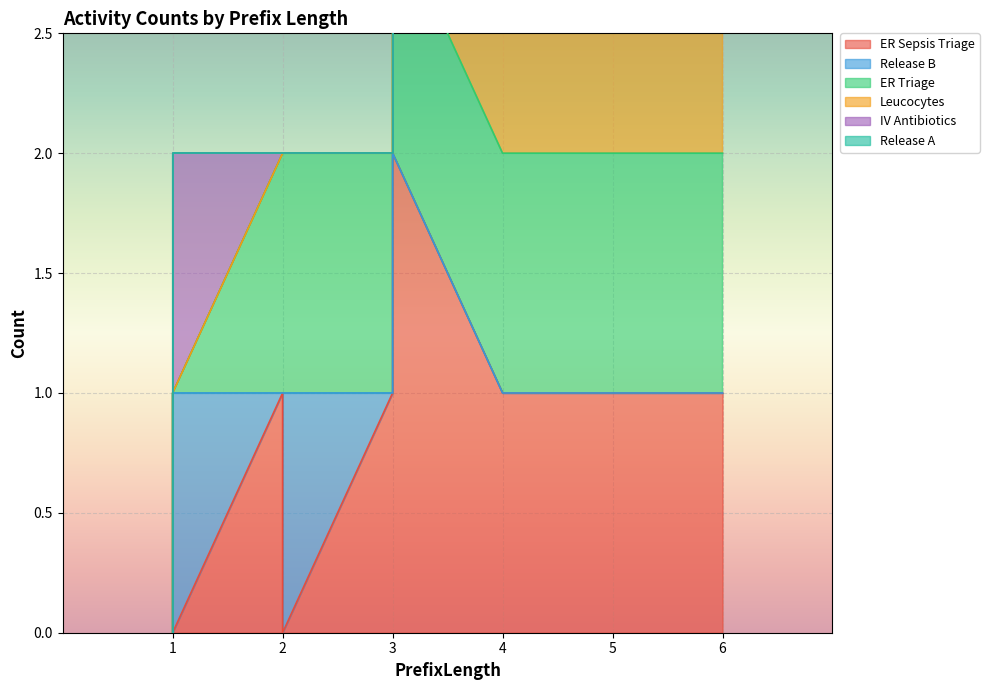

At 6, list the series in order from smallest to largest.

Release B, IV Antibiotics, ER Sepsis Triage, ER Triage, Leucocytes, Release A